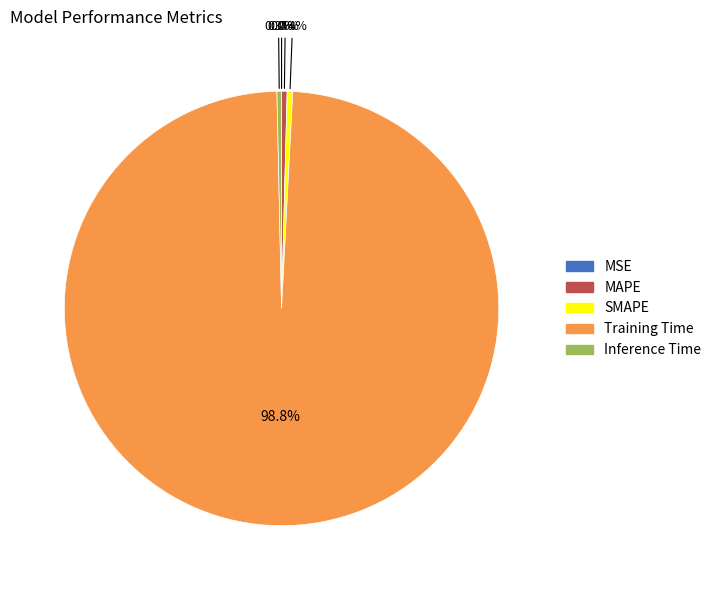

Combined, do MAPE and Training Time account for over 50%?

Yes